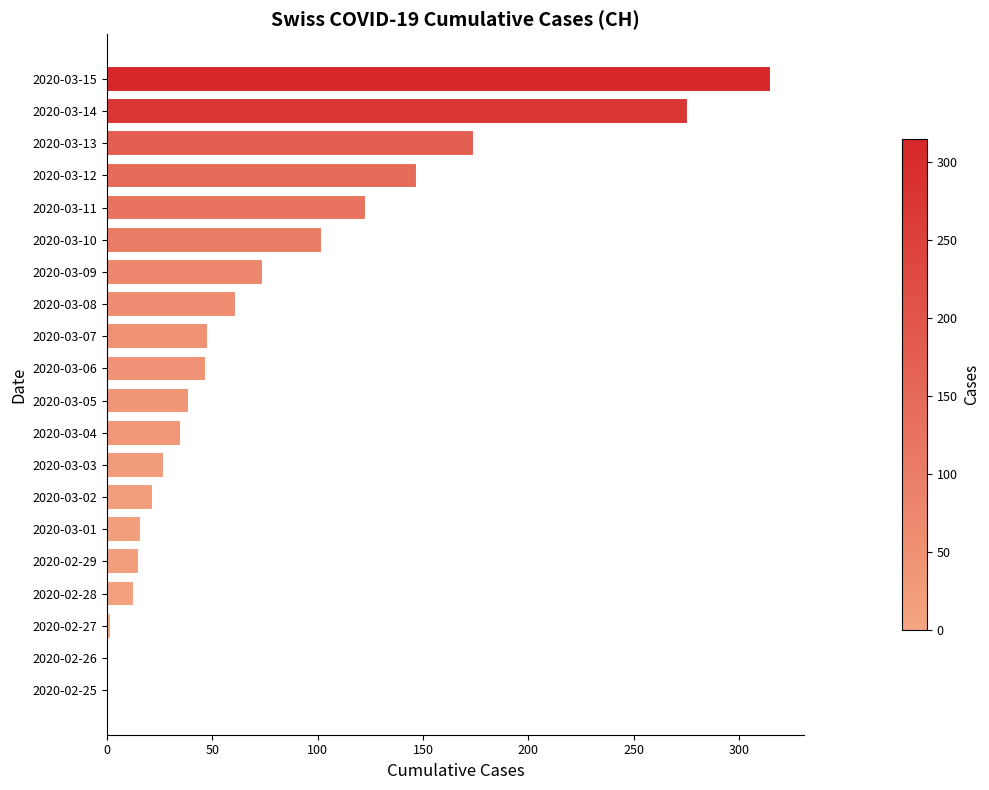

What is the change in value from 2020-03-05 to 2020-03-10?

+63